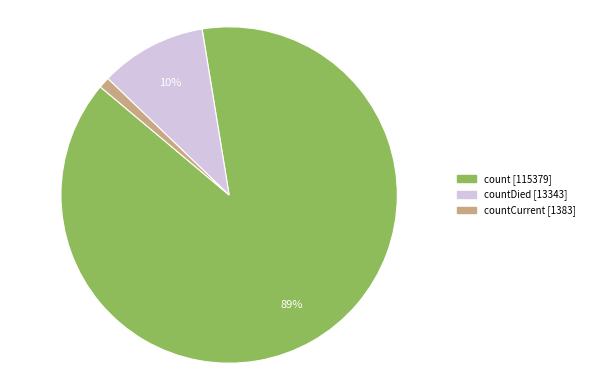

To the nearest percent, what is the difference between the largest and smallest slice percentages?

88%